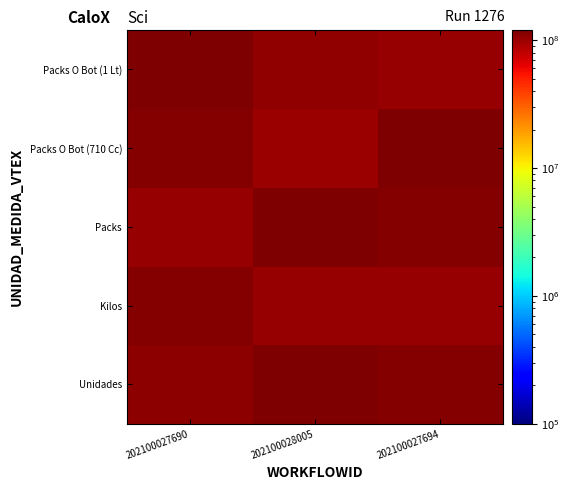

Reading left to right, what are all the values shown in this chart?

Unidades: 202100027690=108715270.4	202100028005=121568658.0	202100027694=116687171.7
Kilos: 202100027690=113713627.3	202100028005=103844279.8	202100027694=103841159.6
Packs: 202100027690=101657887.7	202100028005=119683155.2	202100027694=113768228.7
Packs O Bot (710 Cc): 202100027690=116154441.7	202100028005=100823652.9	202100027694=121993235.5
Packs O Bot (1 Lt): 202100027690=118925664.1	202100028005=105100422.6	202100027694=104417070.8